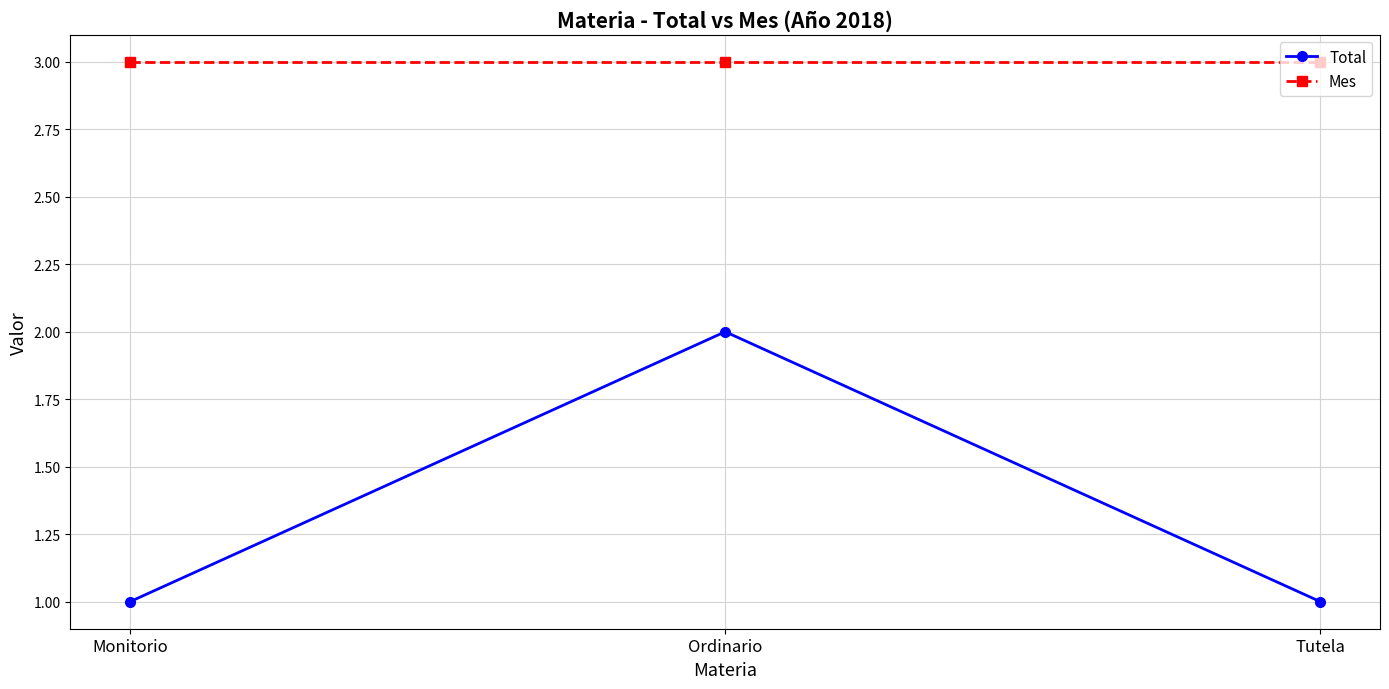

What value does the Mes series have at Monitorio?

3